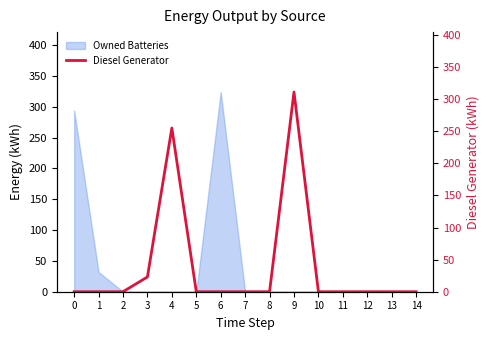

The value at 13 is -122. True or false?

False